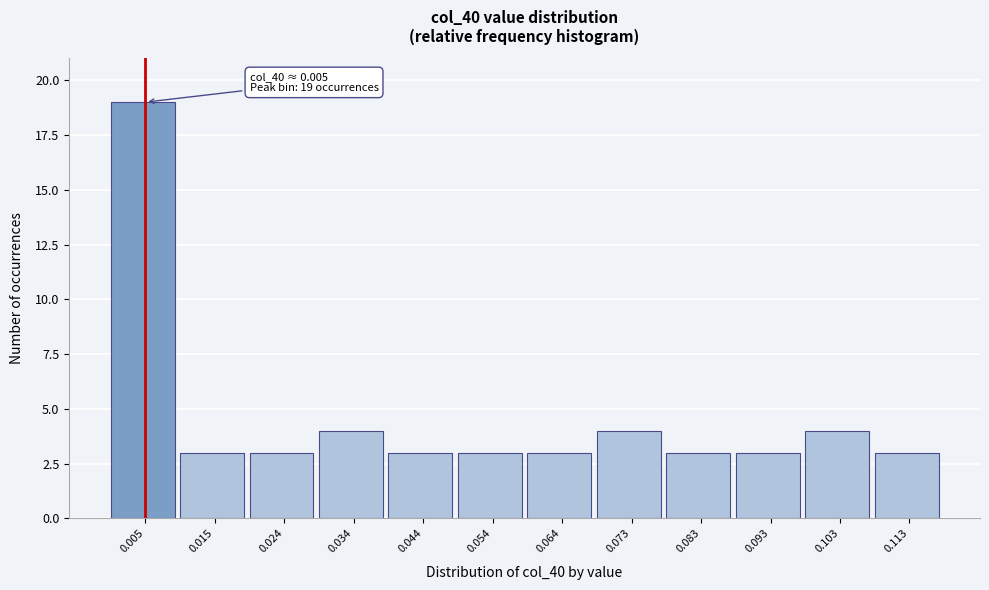

Which range on the x-axis has the tallest bar?

0.000 to 0.010